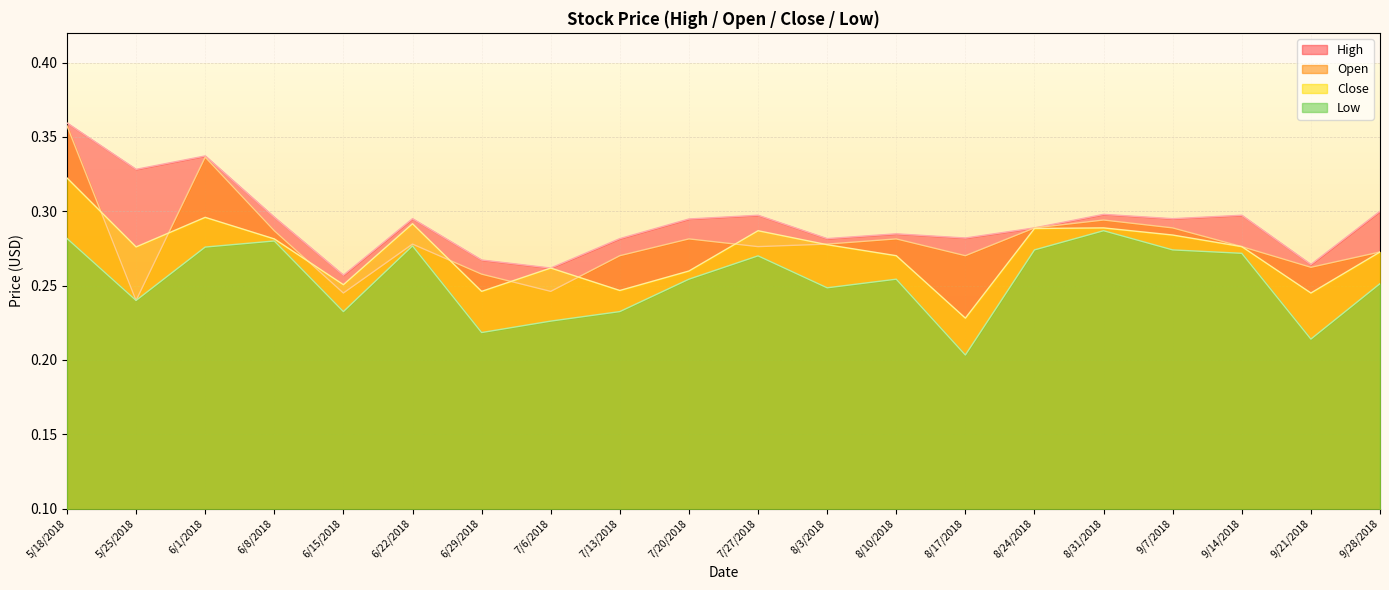

At which category does Low reach its first local valley?

5/25/2018